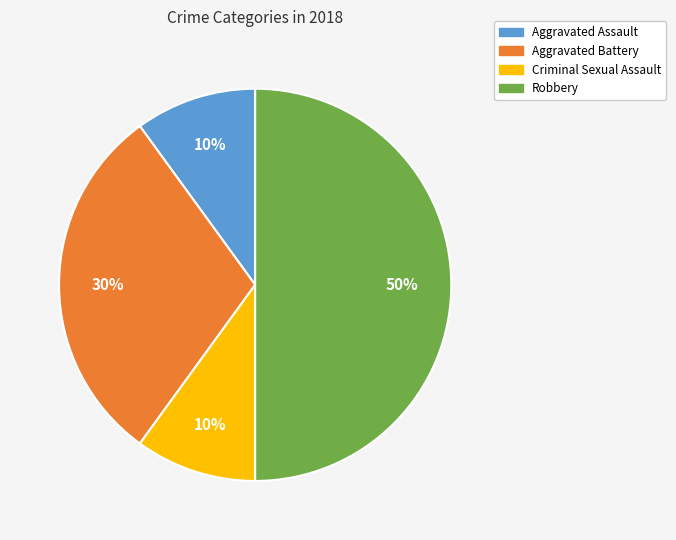

Do Aggravated Assault and Criminal Sexual Assault together represent more than half of the pie?

No